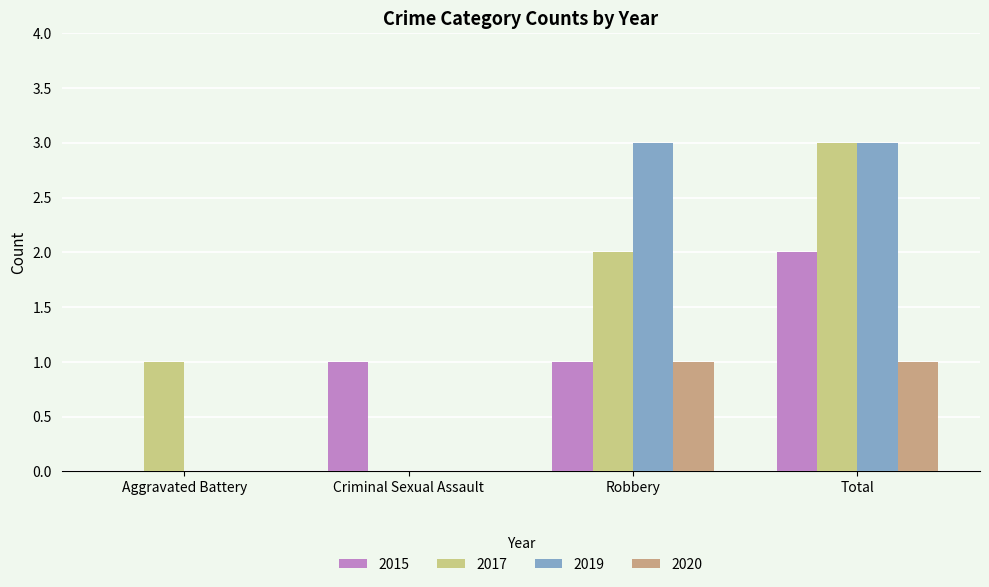

What is the total value across all series at Robbery?

7